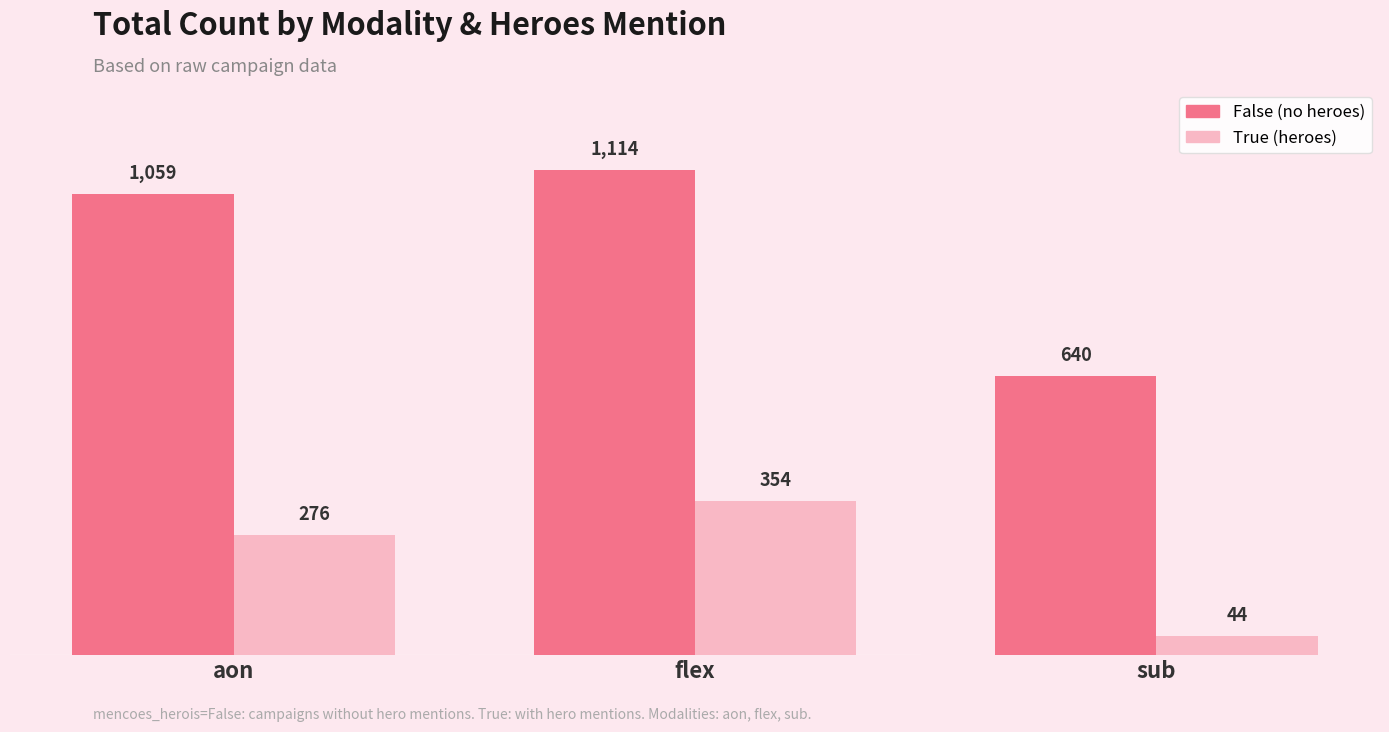

What position from the right is flex?

2